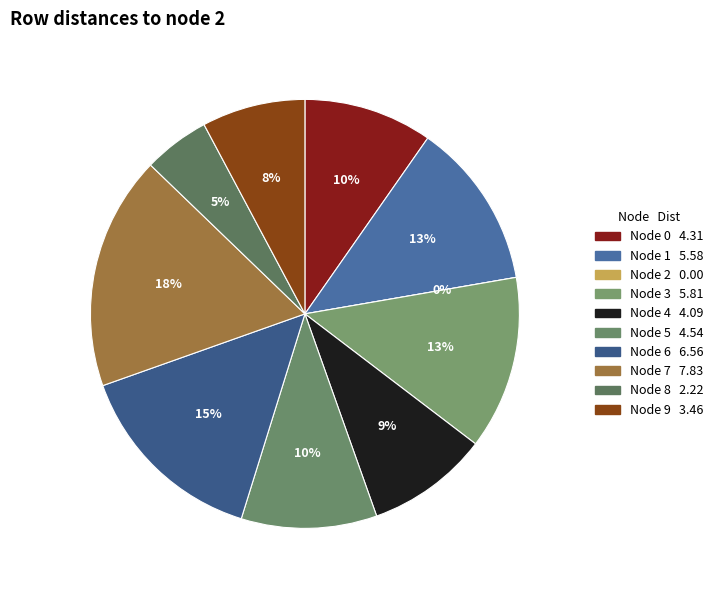

Do 0 and 9 together represent more than half of the pie?

No